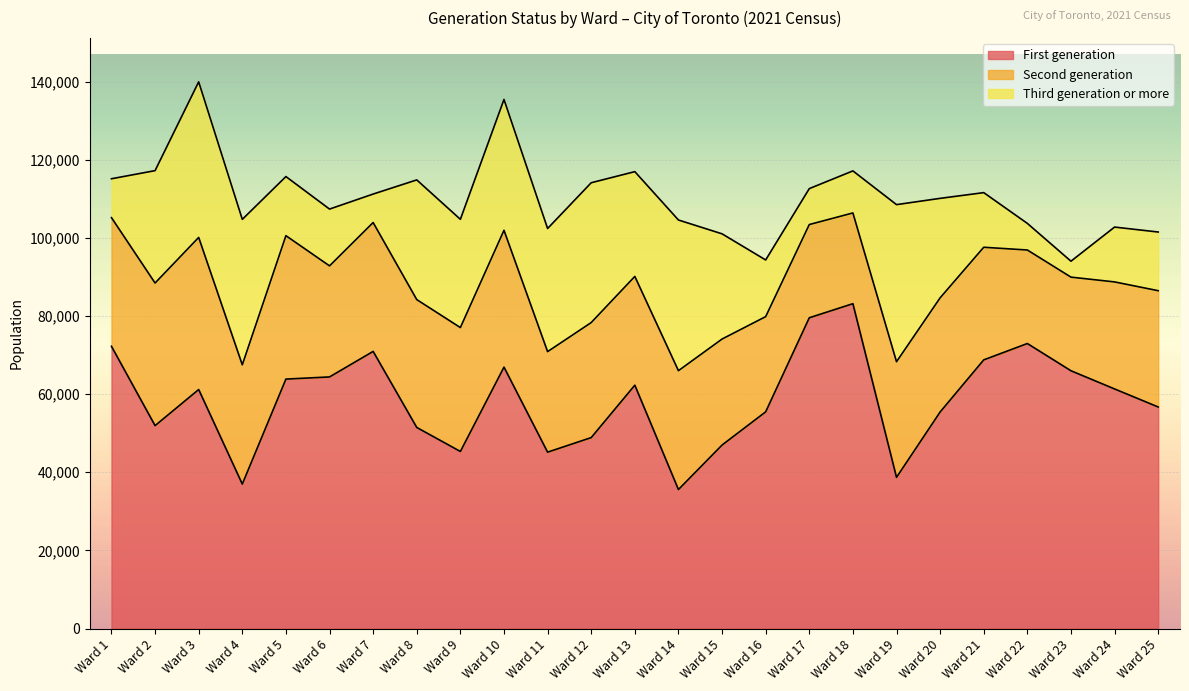

What is the difference between the highest and lowest values at Ward 15?

20045